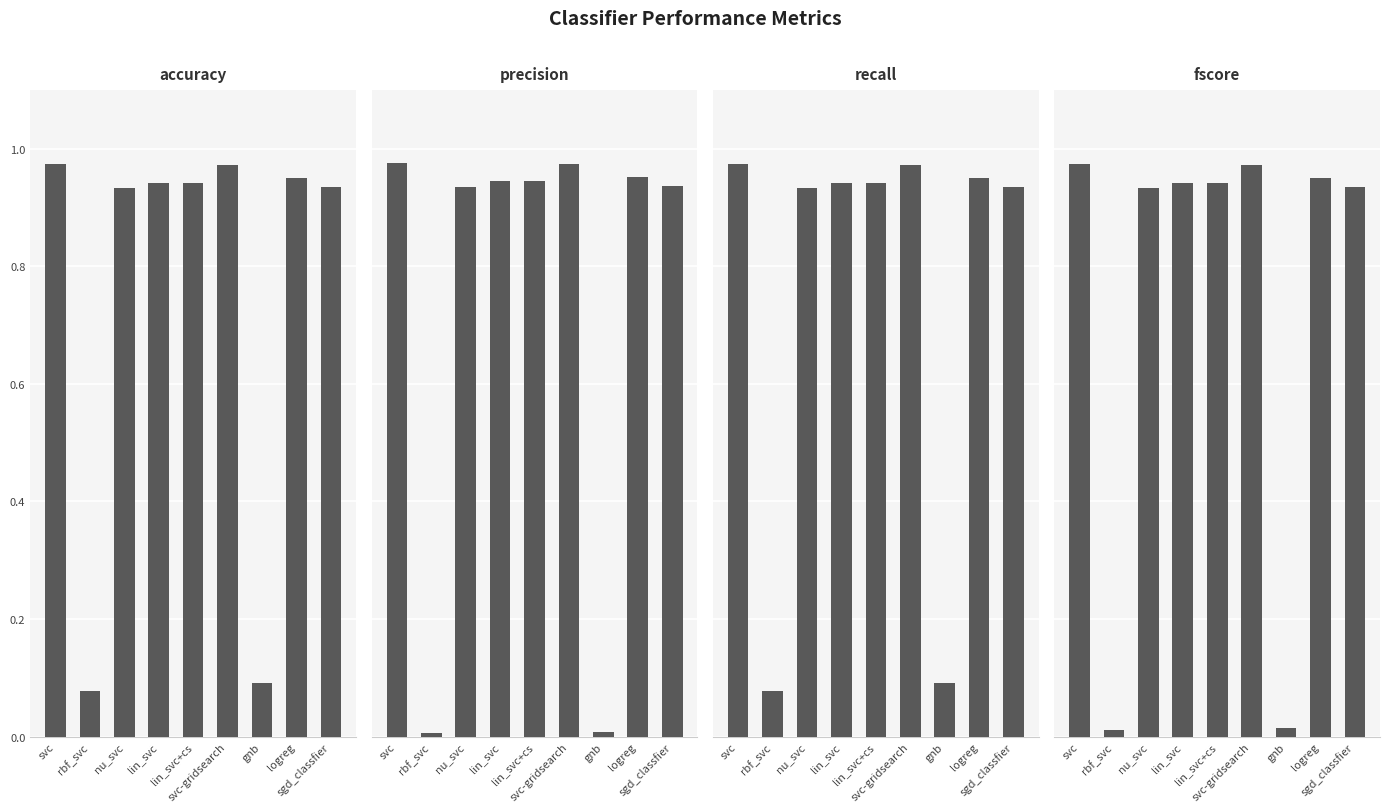

At which label does accuracy reach its peak?

svc